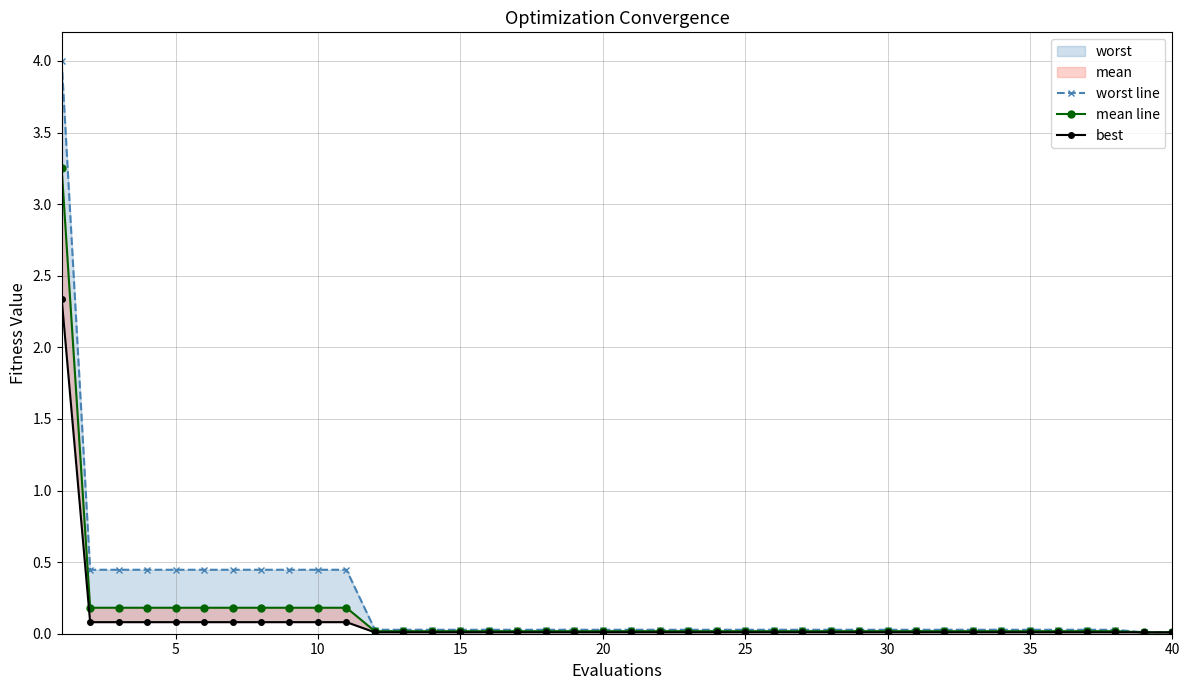

What is the greatest value displayed?

4.0